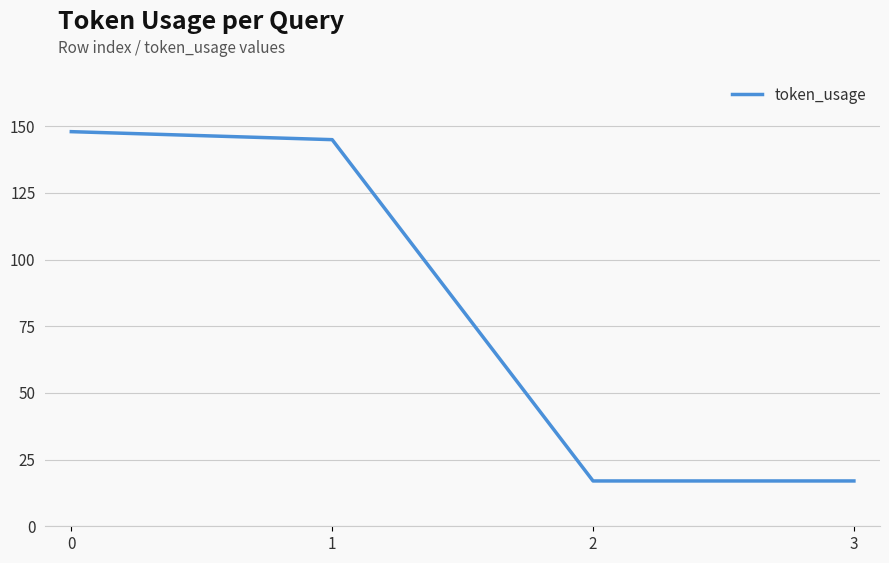

What is the average value?

82